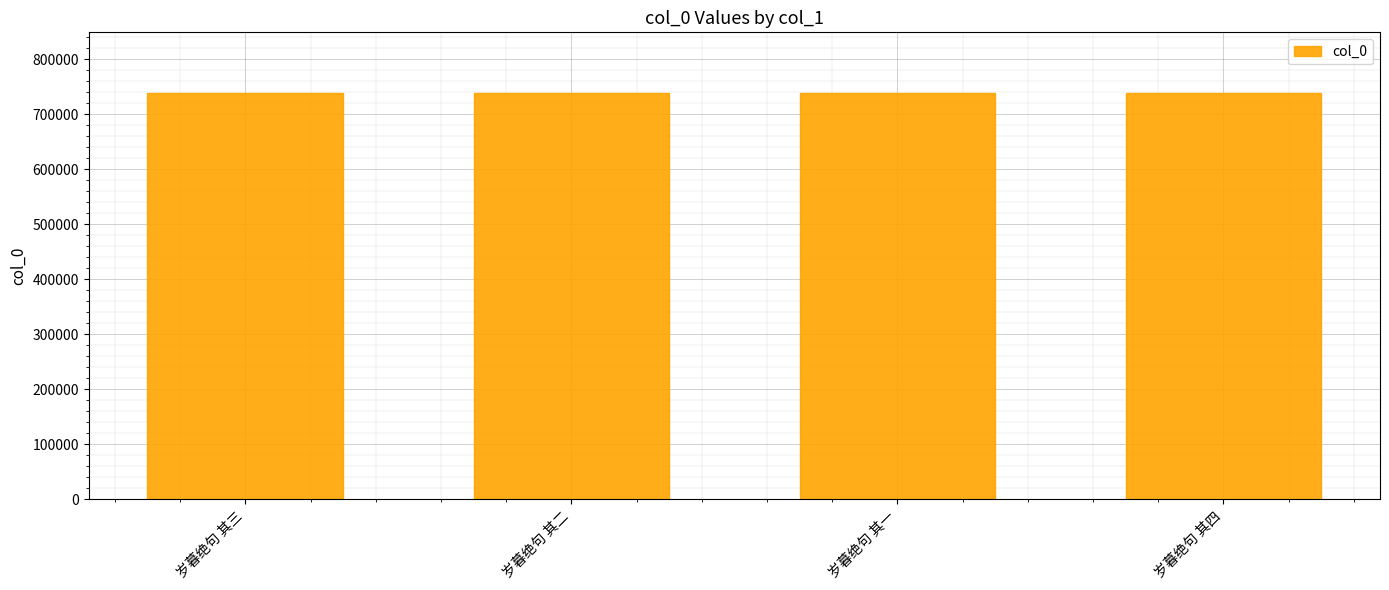

True or false: the data shows 738055 at 岁暮绝句 其四.

True